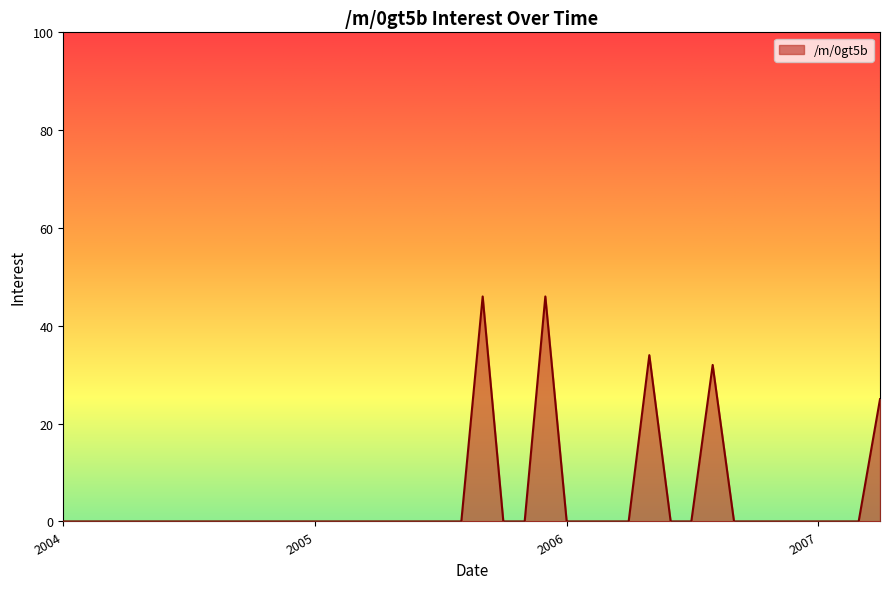

What is the maximum value shown in the chart?

46